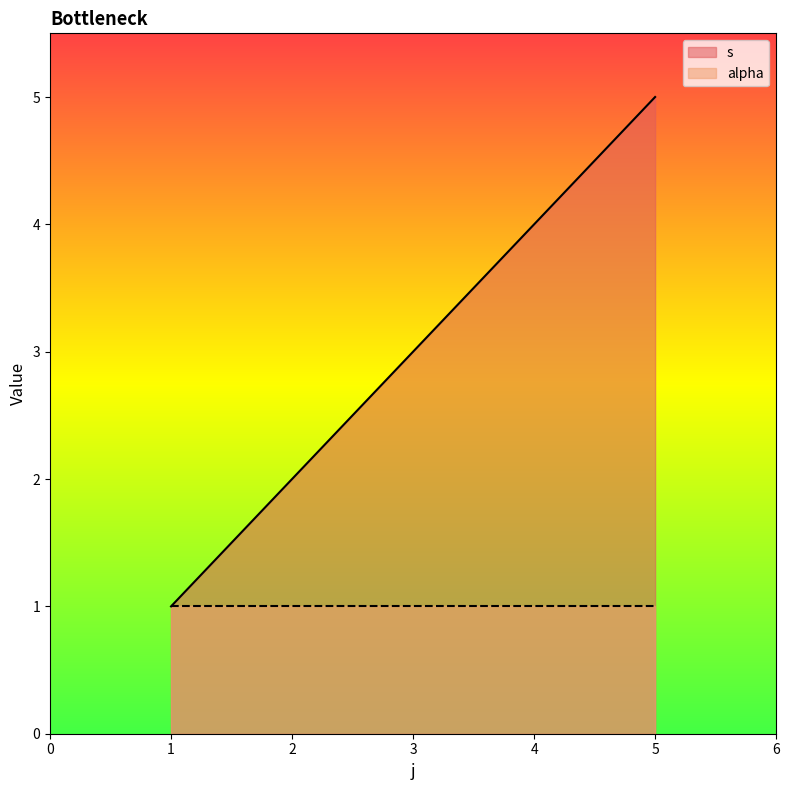

What is the sum of the values at 3 and 4?

7